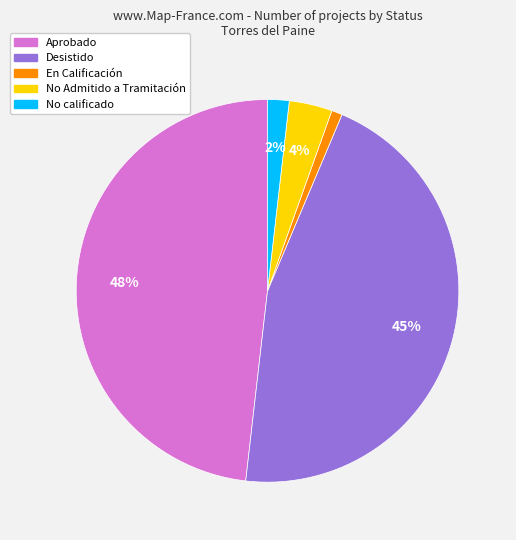

Do Desistido and Aprobado together represent more than half of the pie?

Yes